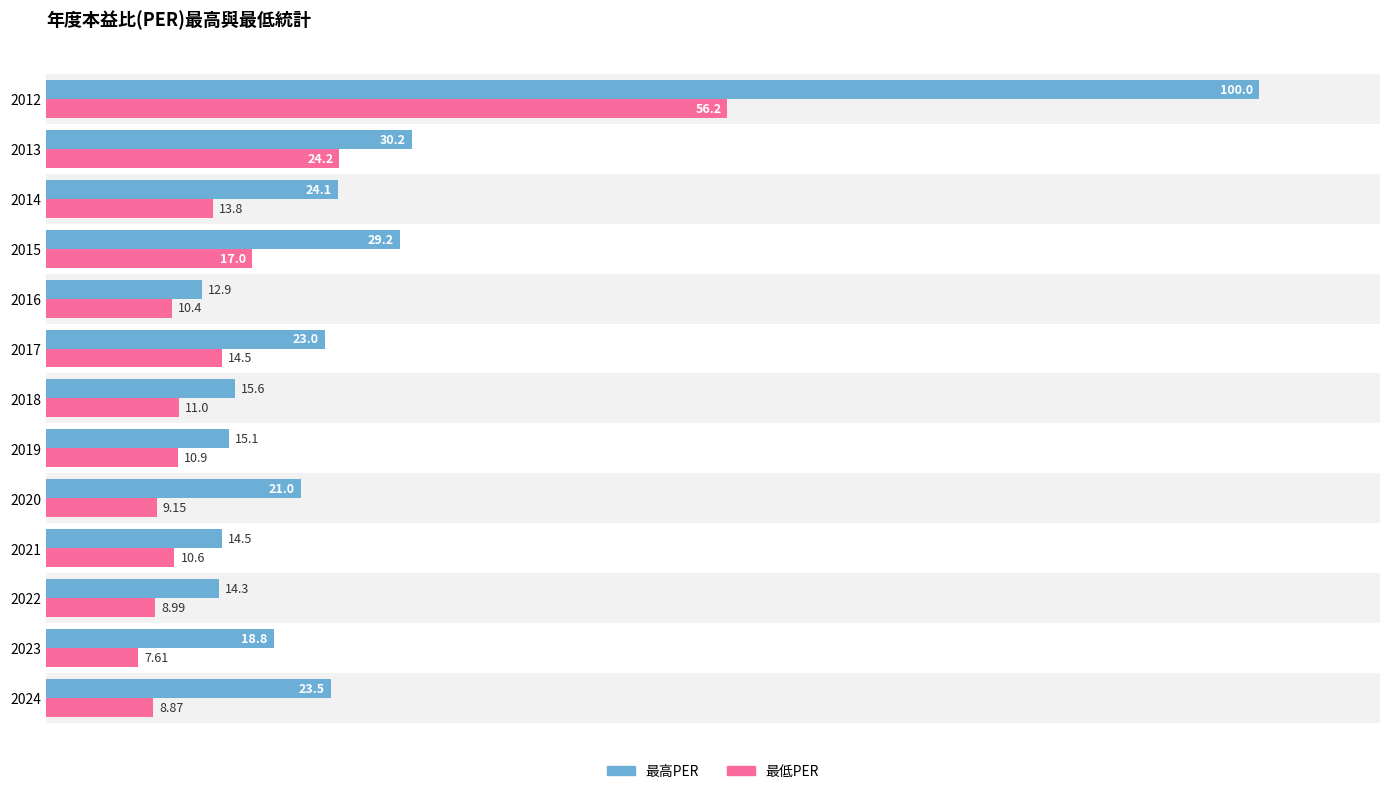

Which series has the largest total across all categories?

最高PER